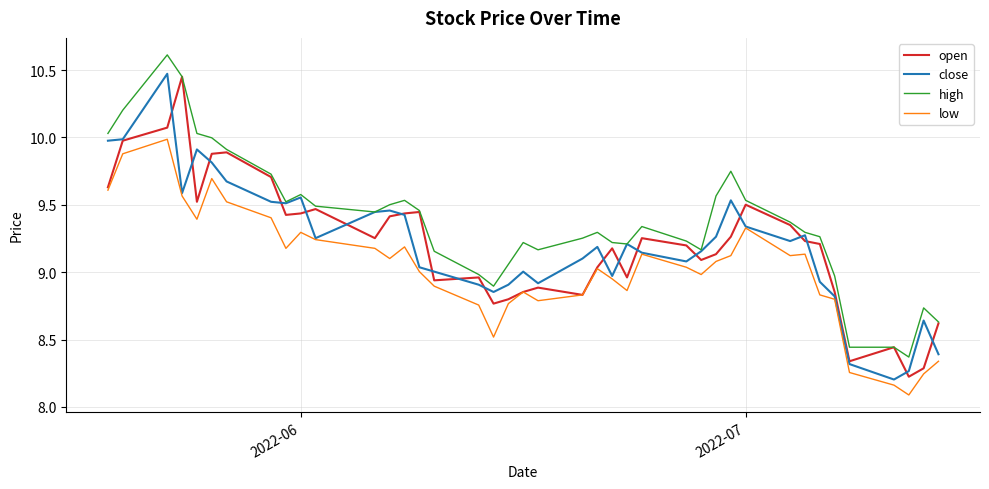

Which series has the largest total across all categories?

high